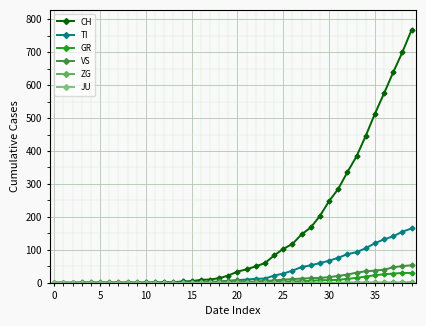

What is the maximum value for VS?

53